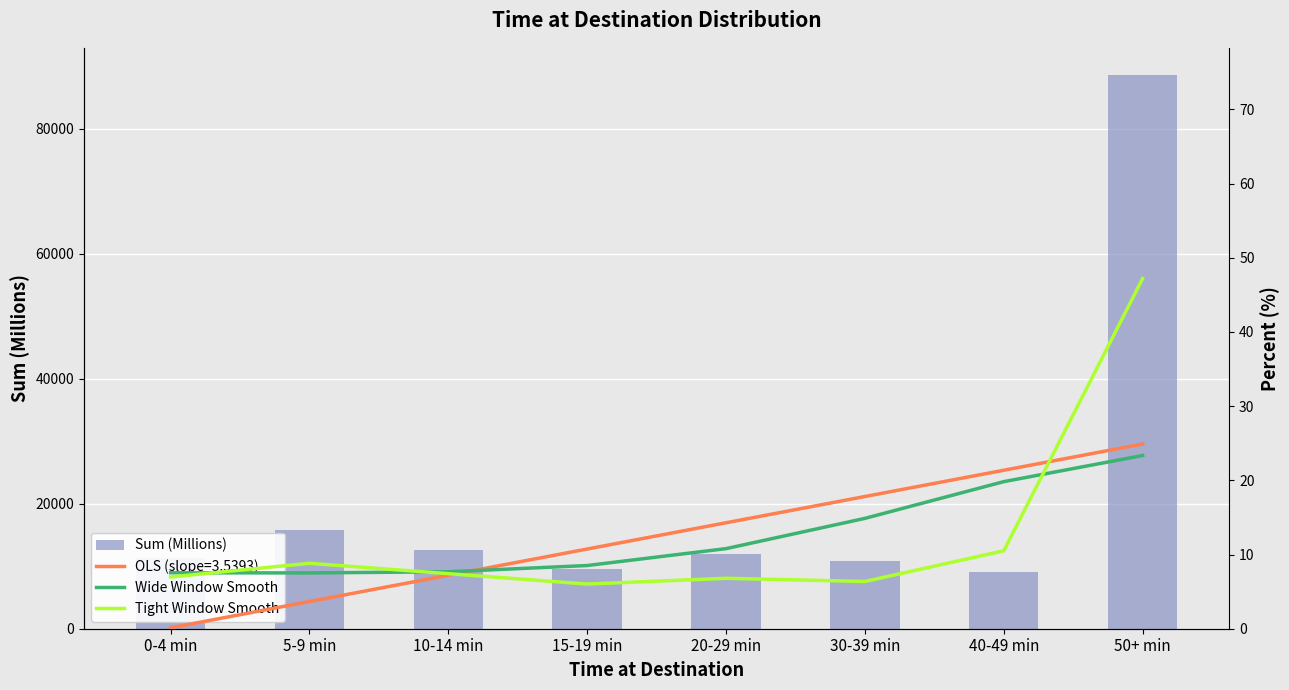

What is the difference between the Wide Window Smooth values at 20-29 min and 0-4 min?

3.3